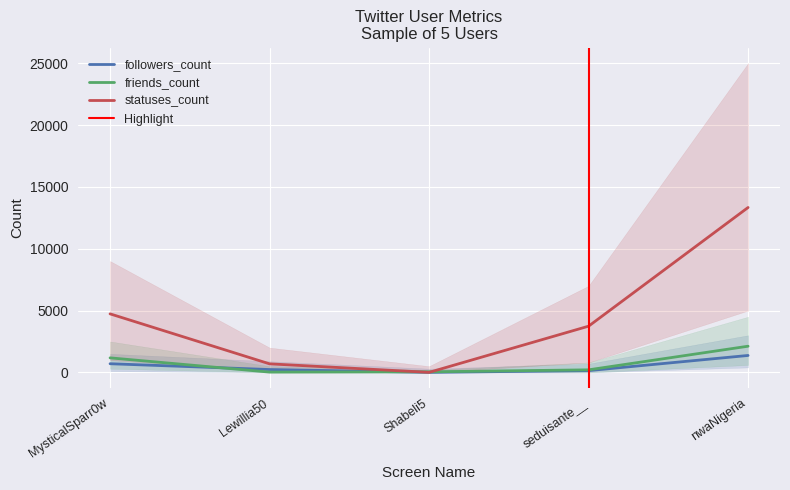

What is the value of the statuses_count point at the 5th from the left?

13333